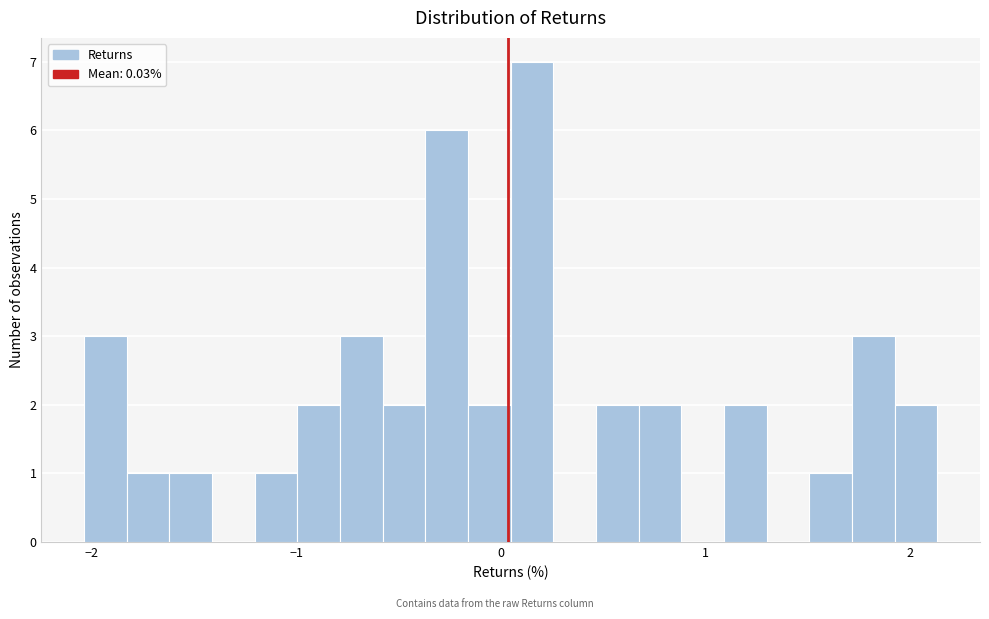

Read against the x-axis, roughly where is the centre of the tallest bar?

0.2